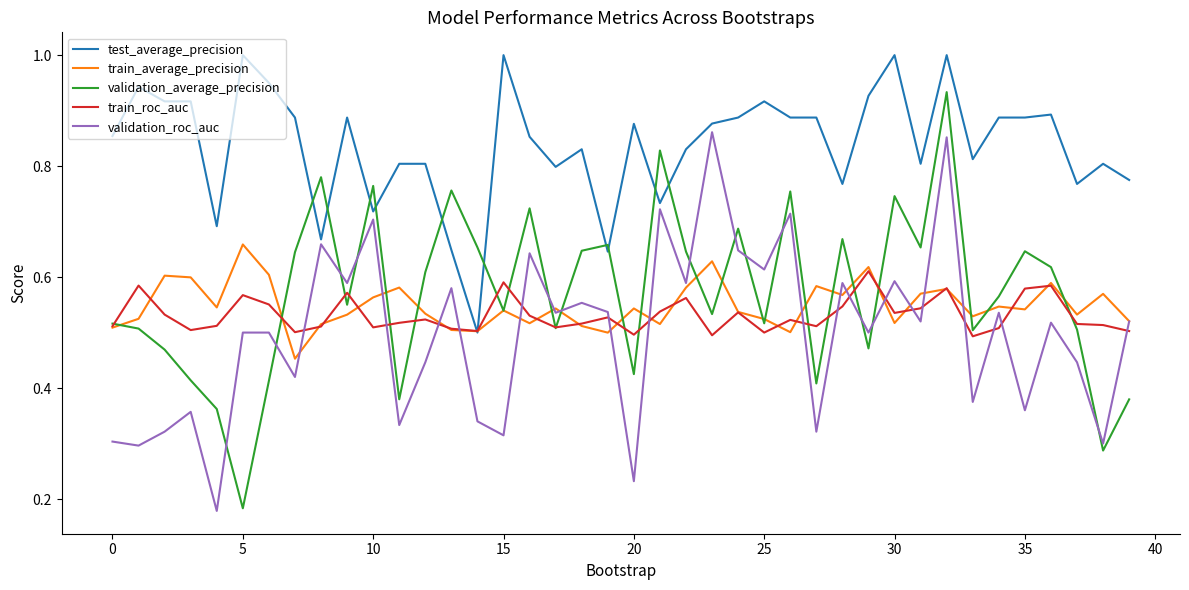

Rank the series by their maximum value, from lowest to highest.

train_roc_auc, train_average_precision, validation_roc_auc, validation_average_precision, test_average_precision